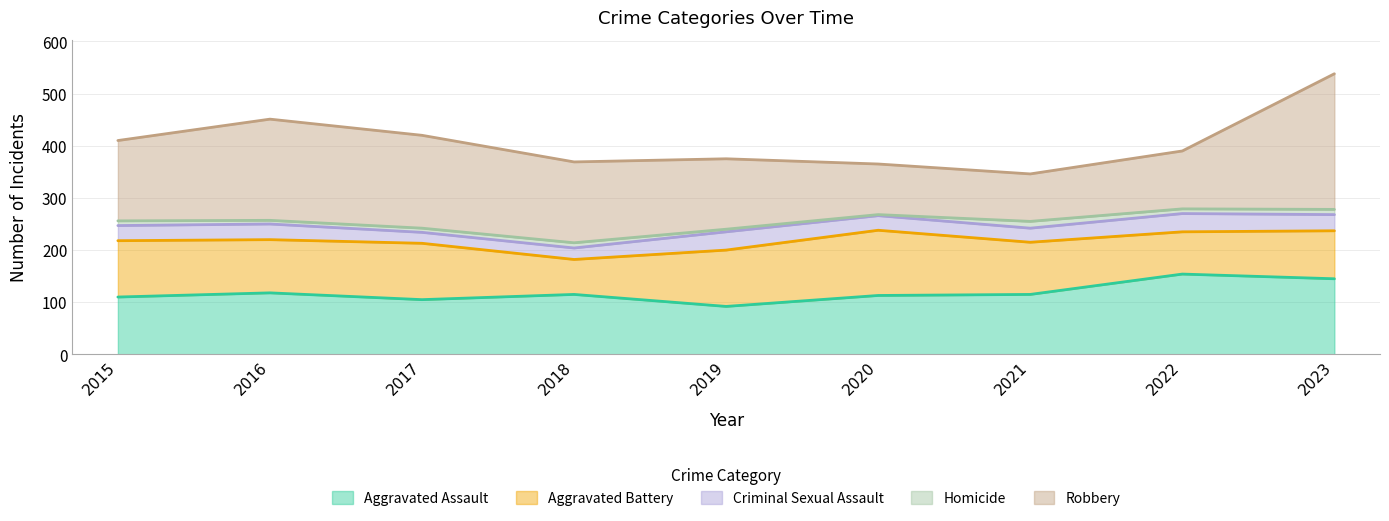

At which category does Criminal Sexual Assault reach its first local peak?

2016